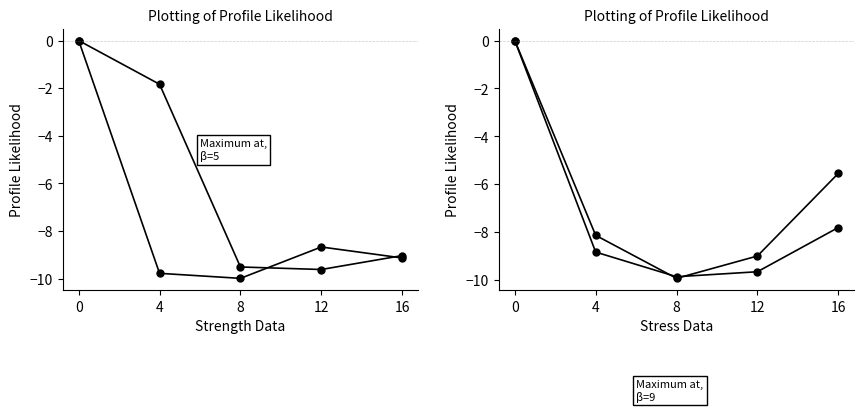

Rank the categories by Temporary Workers value from highest to lowest.

0, 16, 4, 12, 8